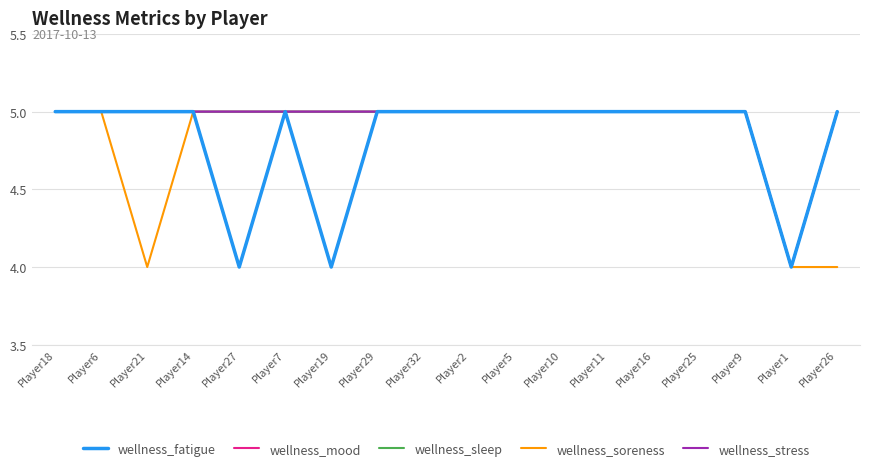

Does the chart display data point markers on the line(s)?

No